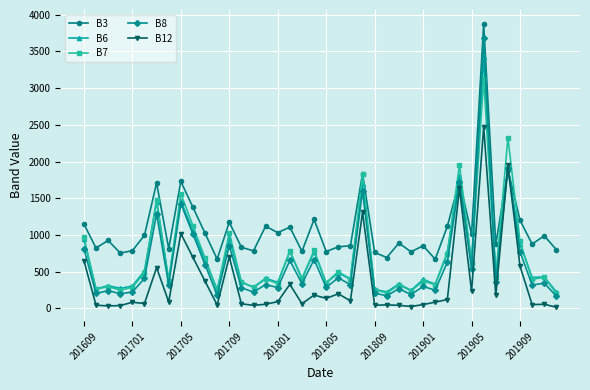

After their last crossing, which series has the higher values: B6 or B3?

B3